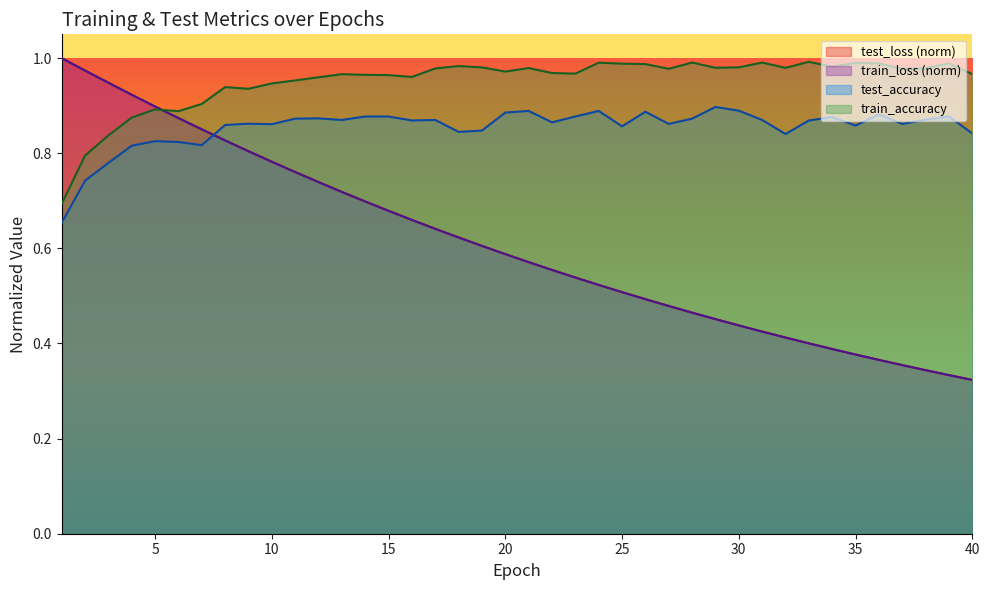

True or false: train_loss has a value of 0.8 at 26.

False